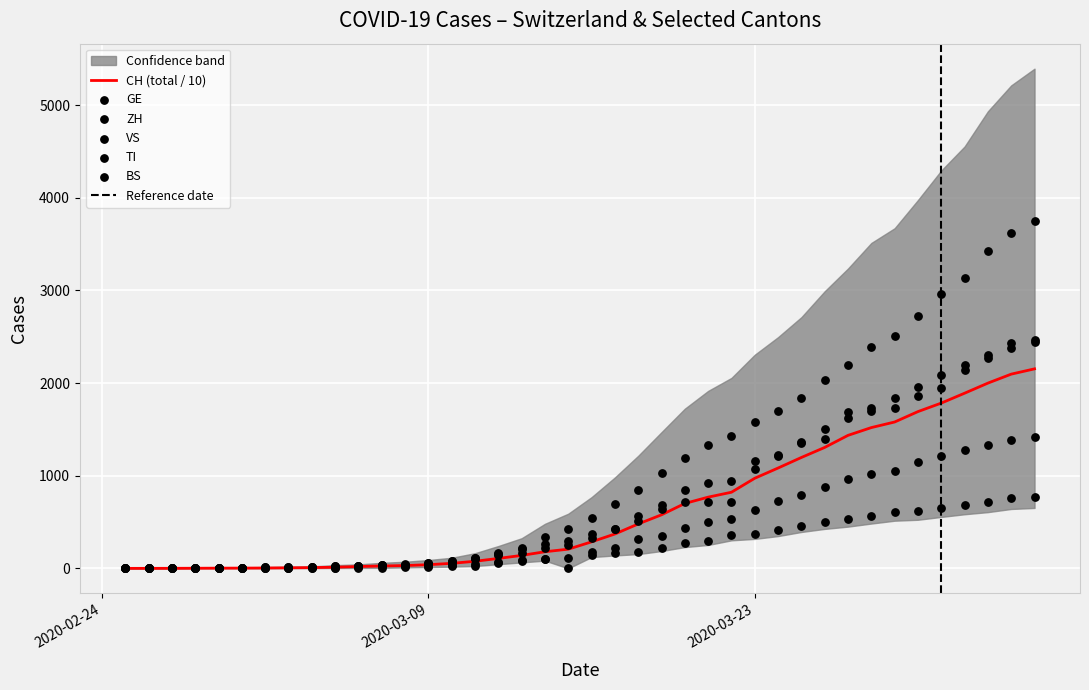

What are all the series names shown in the legend?

CH, GE, ZH, VS, TI, BS